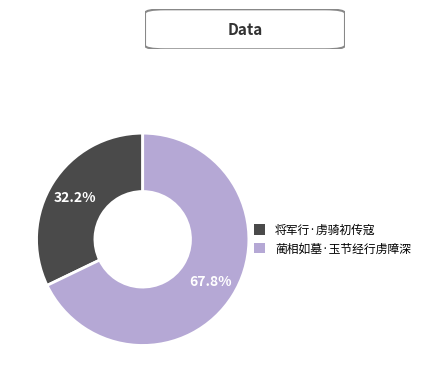

Rank the categories by value from highest to lowest.

蔺相如墓·玉节经行虏障深, 将军行·虏骑初传寇